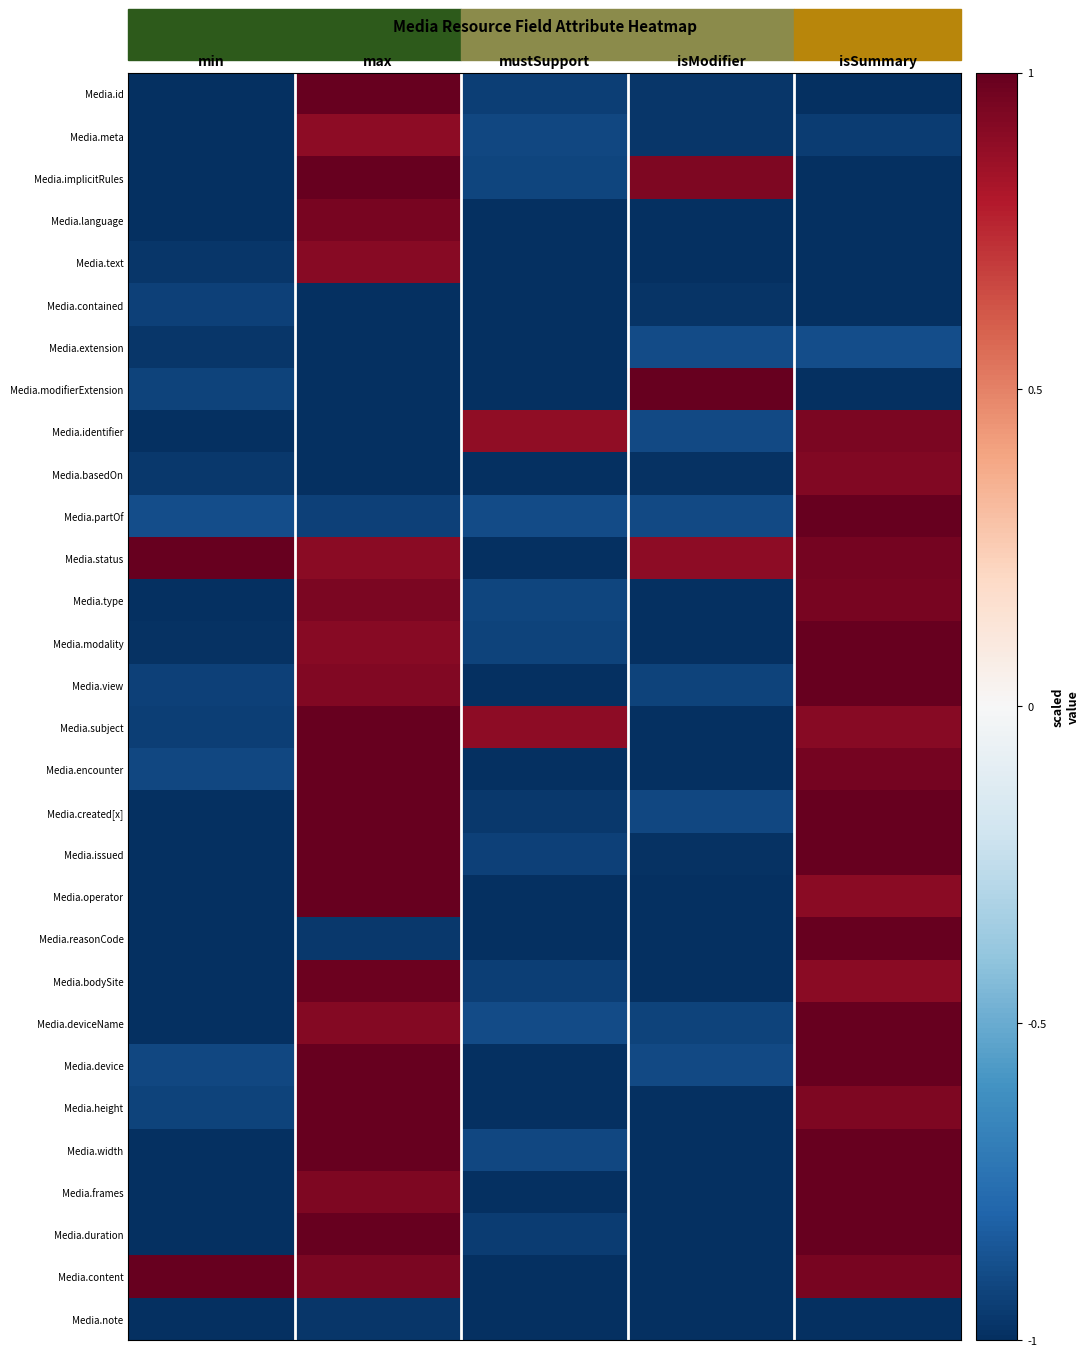

What is the total value across all series at isModifier?

-23.4